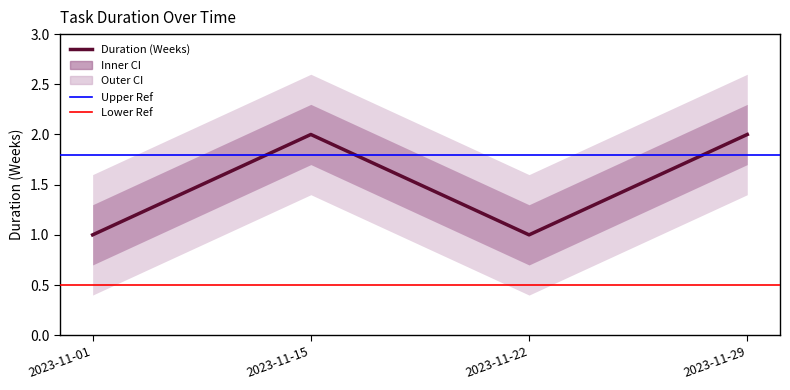

Rank the categories by value from highest to lowest.

2023-11-15, 2023-11-29, 2023-11-01, 2023-11-22